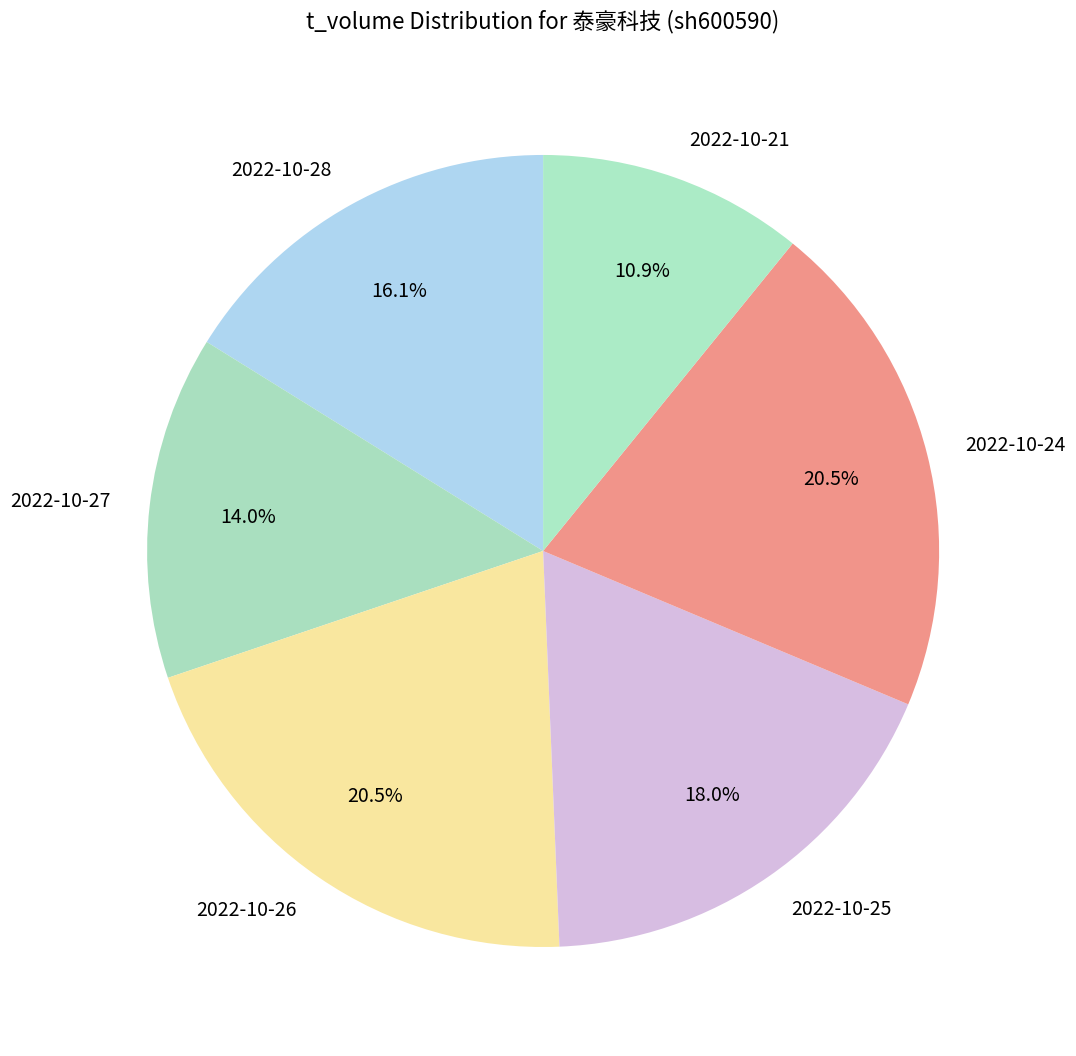

What is the ratio of the value at 2022-10-28 to the value at 2022-10-26?

0.8